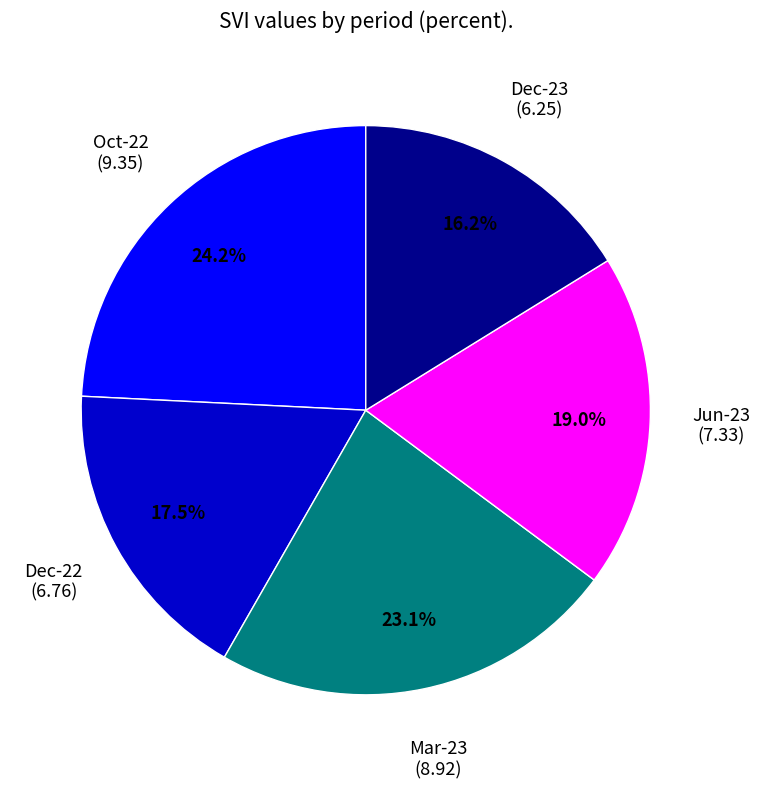

Is the sum of Oct-22 and Dec-23 greater than half?

No